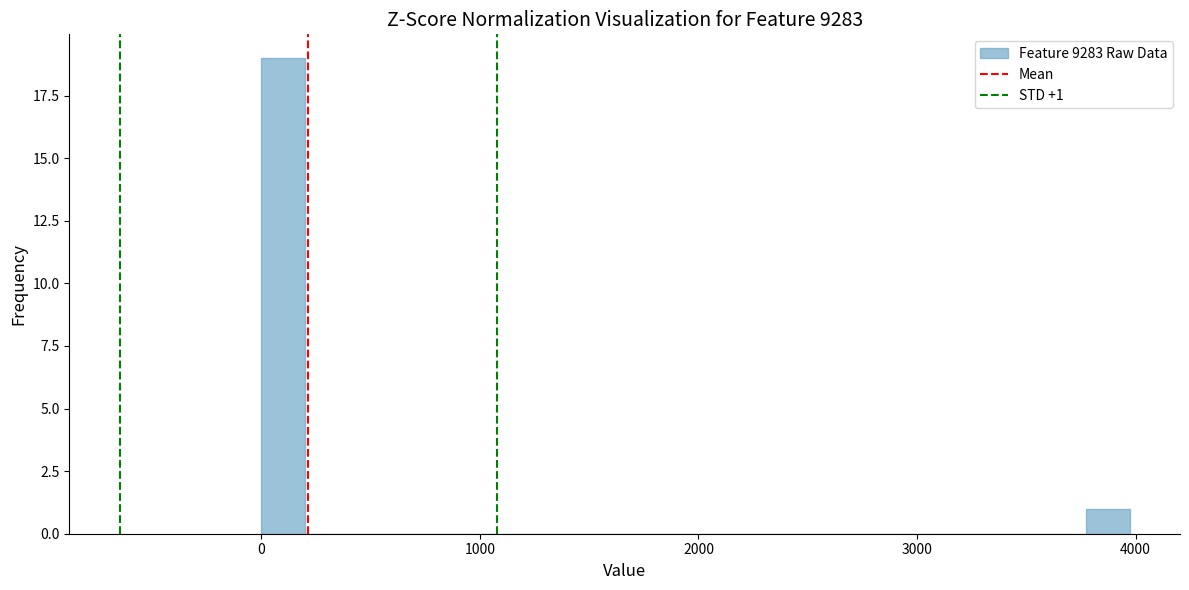

Read against the x-axis, roughly where is the centre of the tallest bar?

100